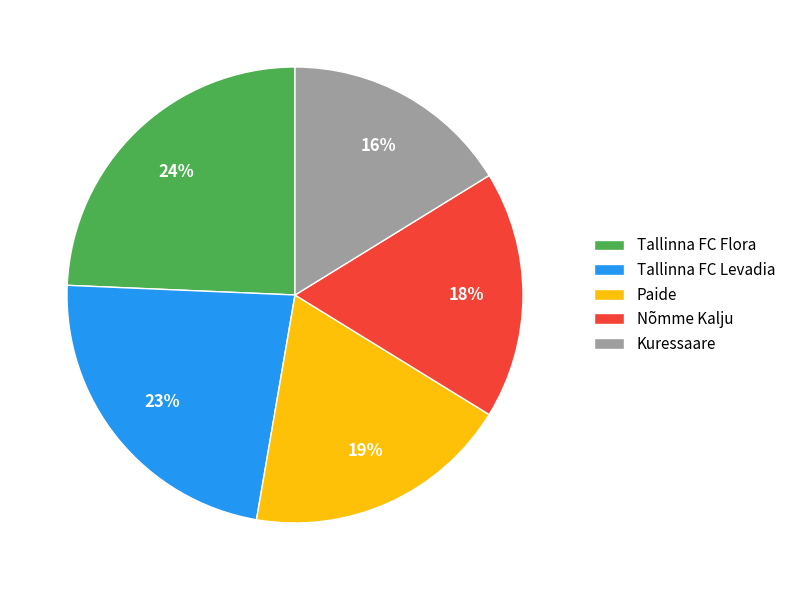

Rank the categories by value from highest to lowest.

Tallinna FC Flora, Tallinna FC Levadia, Paide, Nõmme Kalju, Kuressaare